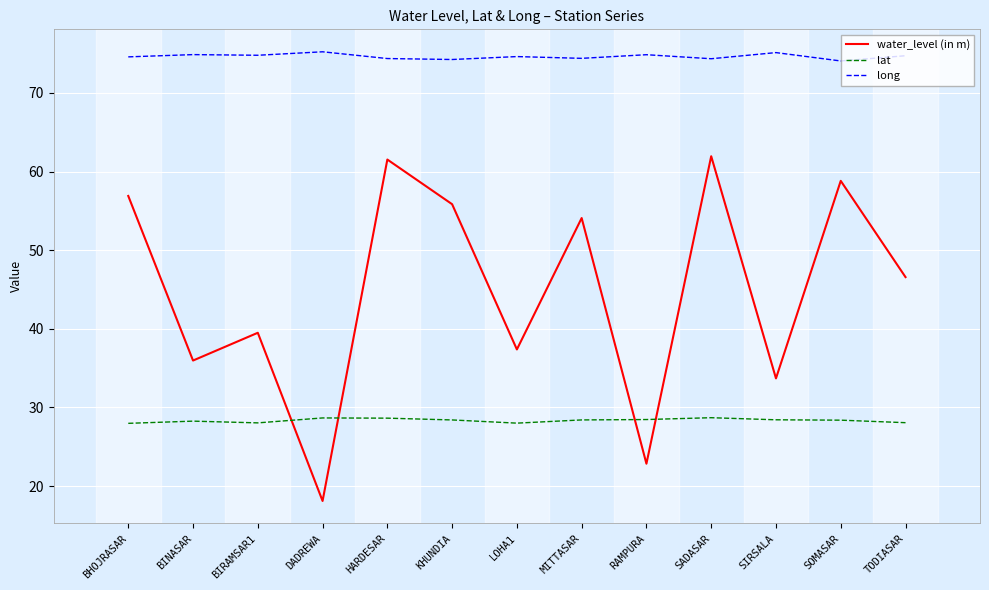

What position from the left is DADREWA?

4